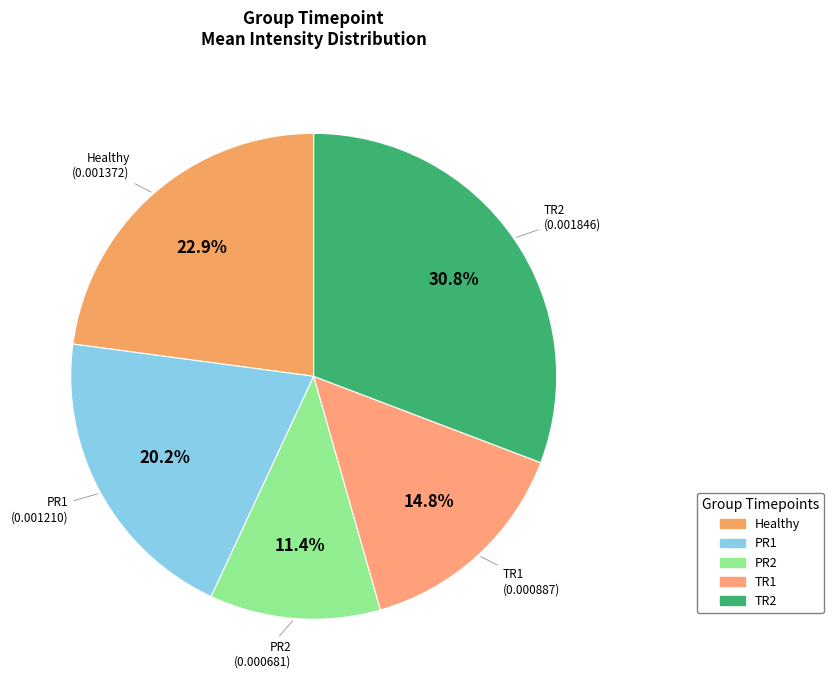

True or false: TR2 accounts for 38% of the total.

False